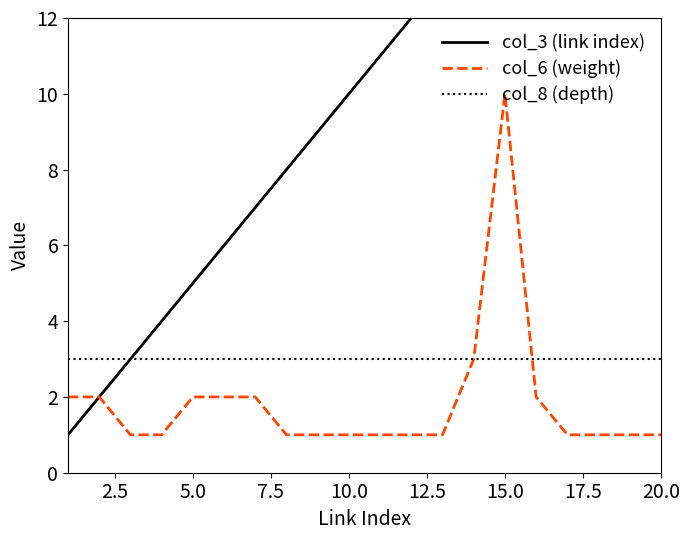

True or false: col_3 (link index) and col_6 (weight) cross at least once.

False